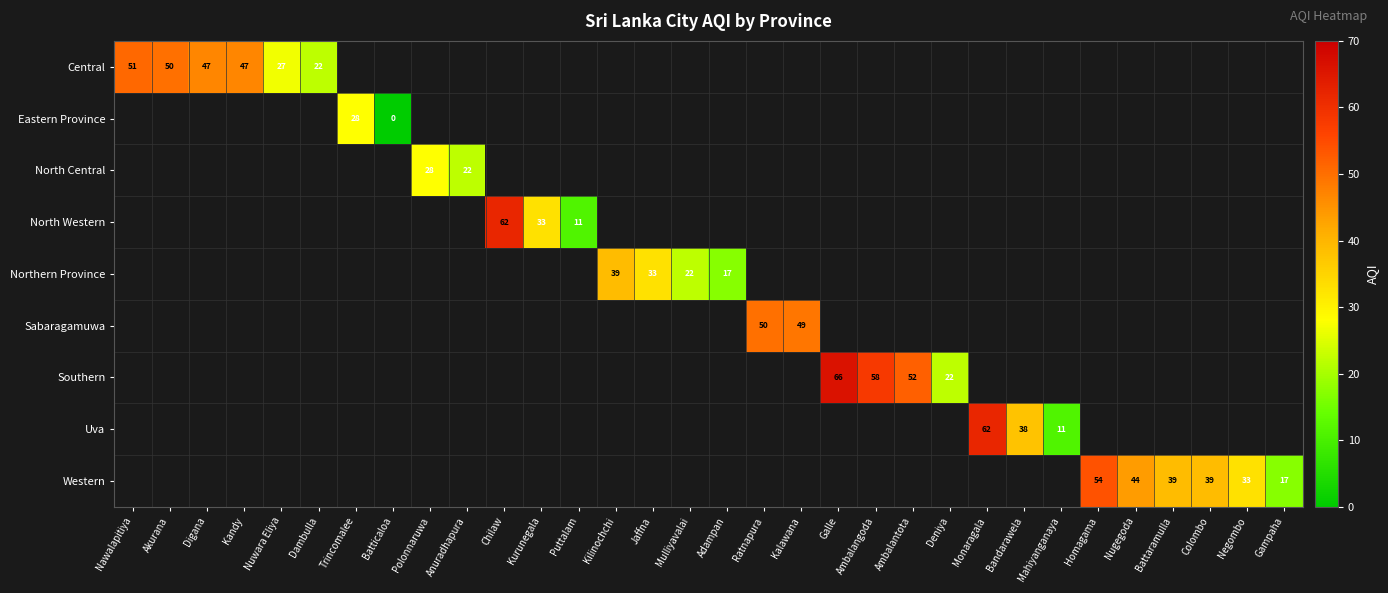

At which category does the chart reach its peak across all series?

Galle